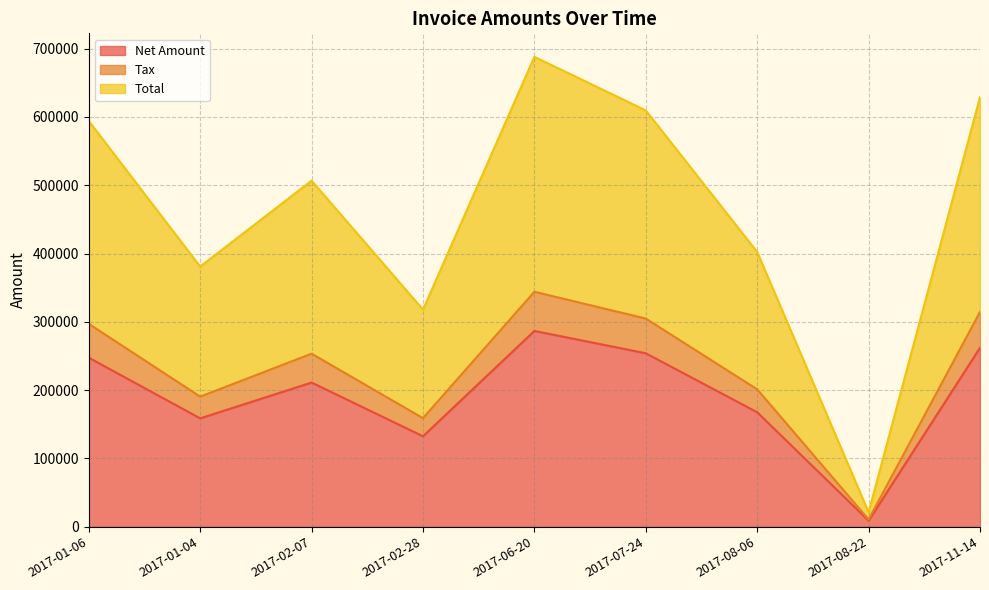

True or false: Total and Tax intersect in this chart.

False